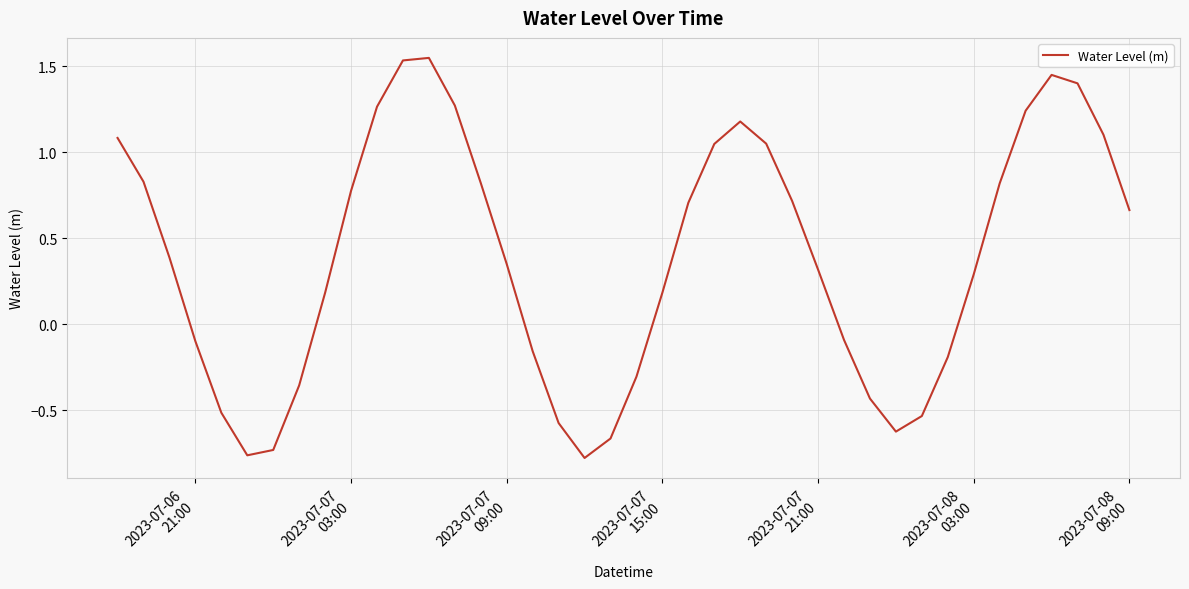

Does the chart display data point markers on the line(s)?

No